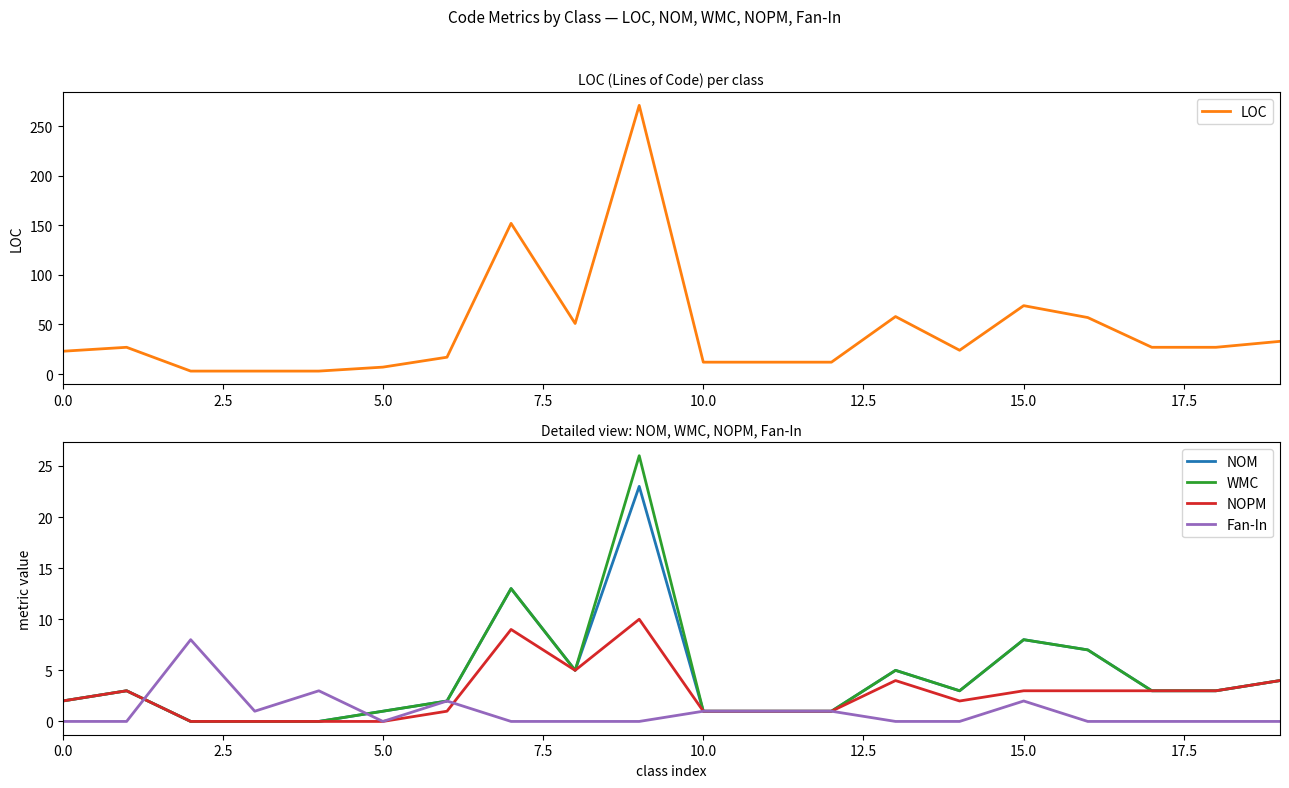

True or false: Fan-In has a value of 0 at 17.

True